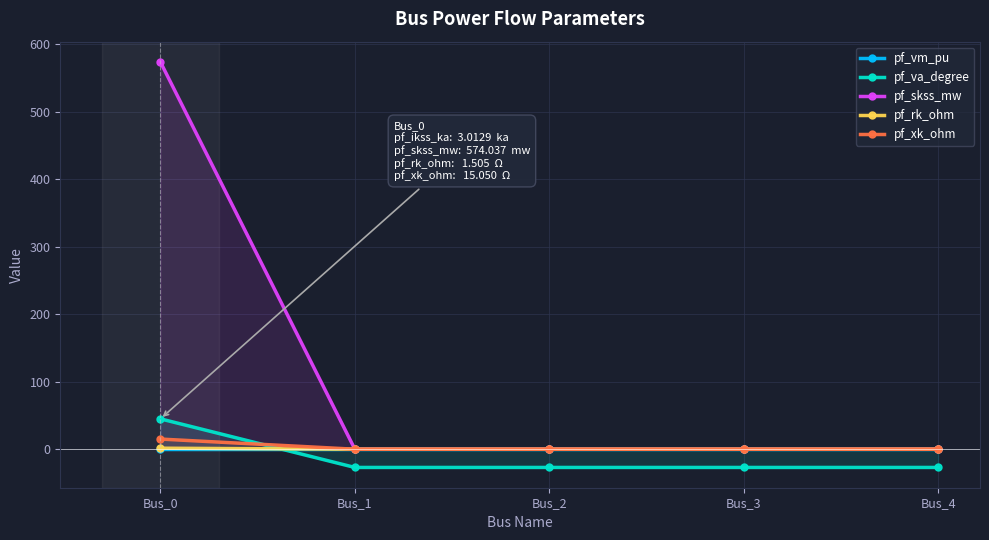

What is the difference between the maximum and second lowest values in the pf_xk_ohm series?

15.0